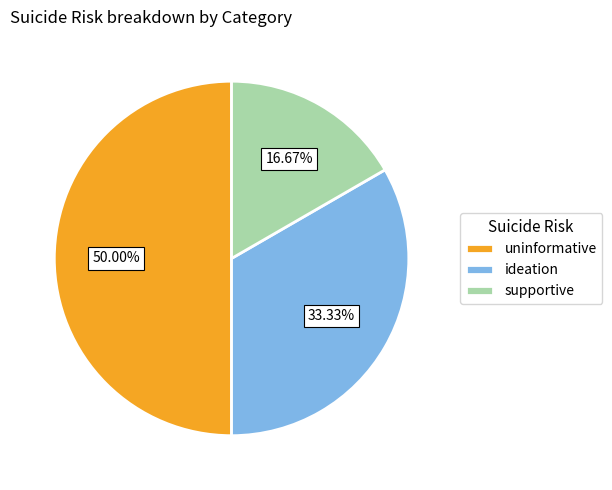

Approximately how many times larger is the value at supportive compared to uninformative?

0.3